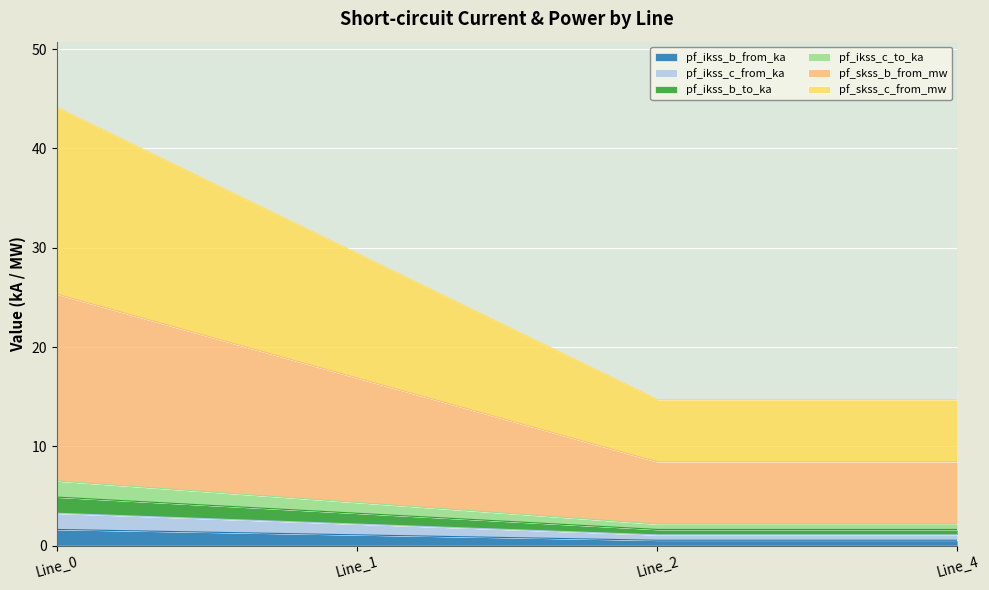

At how many categories does at least one series exceed 2?

4